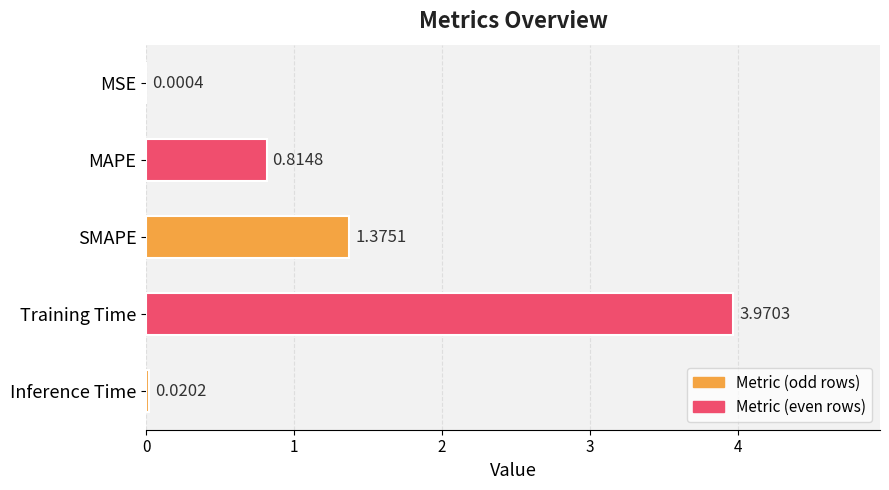

Which label corresponds to the largest value in the chart?

Training Time